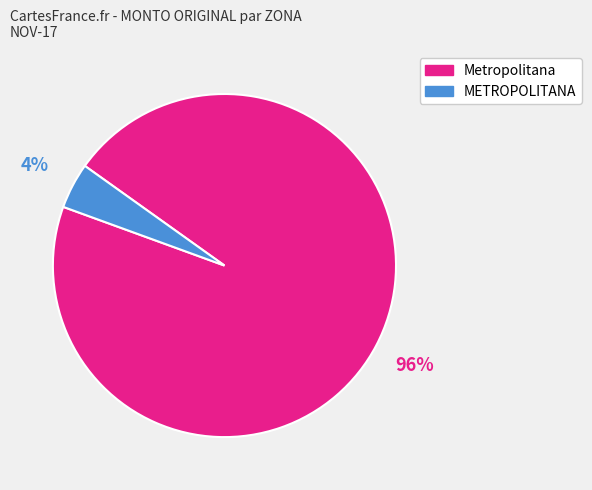

Which slice is the largest?

Metropolitana